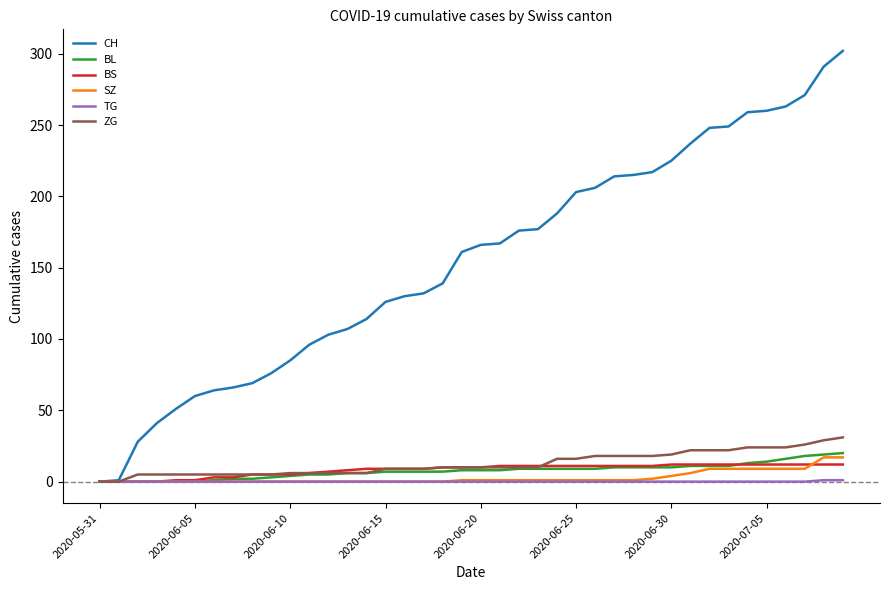

At how many categories does at least one series exceed 284?

2